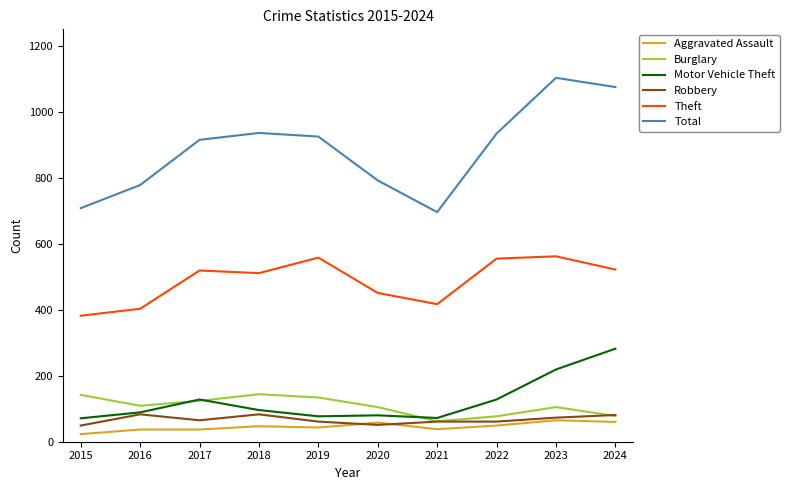

What is the spread (max minus min) of values at 2016?

741